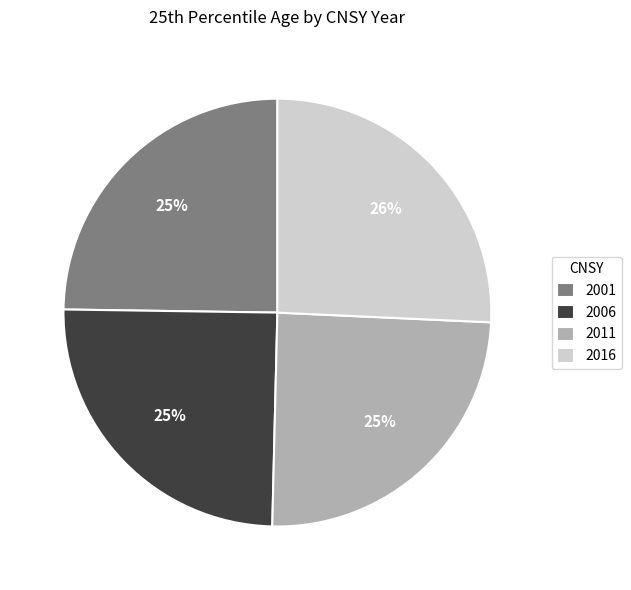

To the nearest percent, what percentage of the pie is 2006?

25%